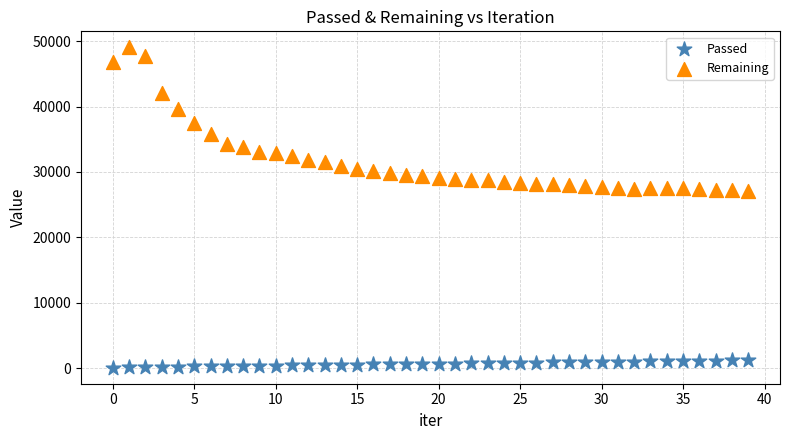

Across all data points, what is the range of Y values (max minus min)?

49016